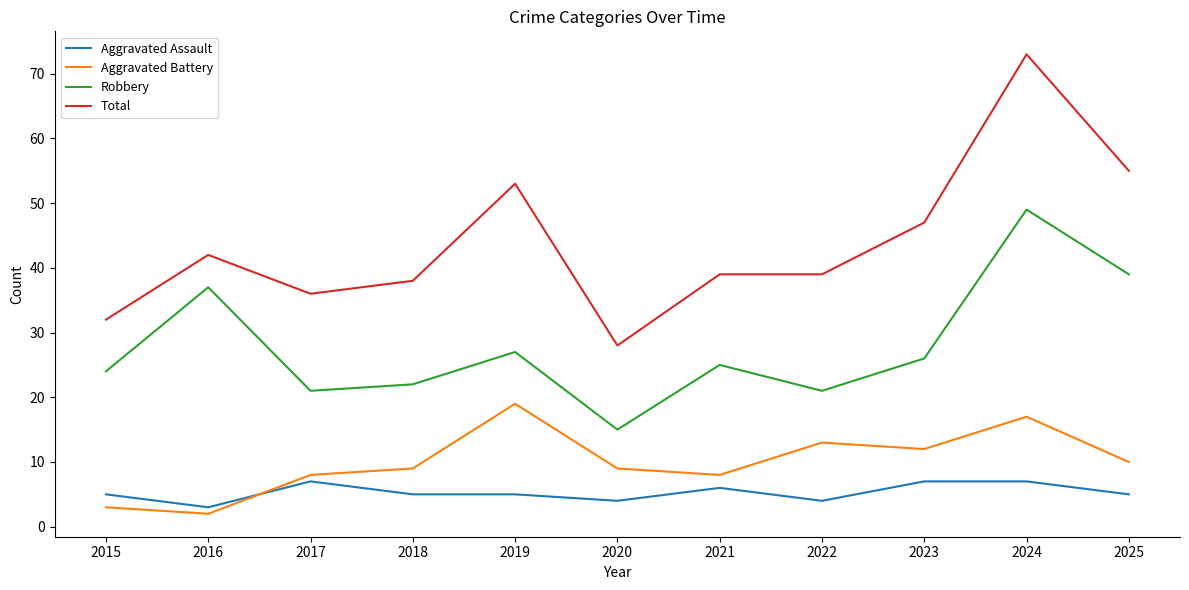

In Aggravated Battery, how many points are lower than both neighbors (excluding endpoints)?

3